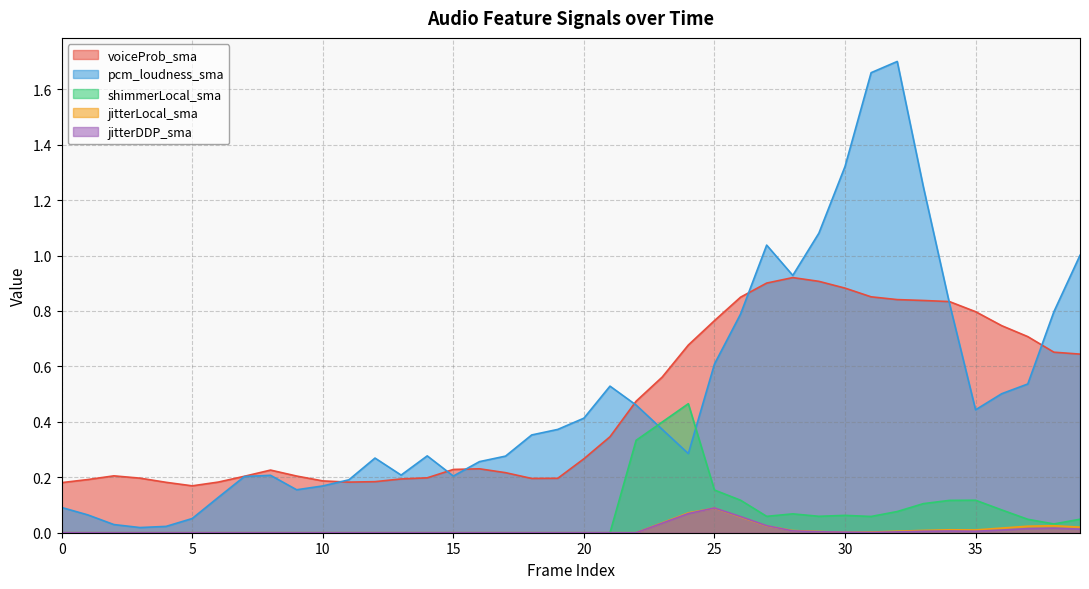

True or false: pcm_loudness_sma and jitterLocal_sma intersect in this chart.

False